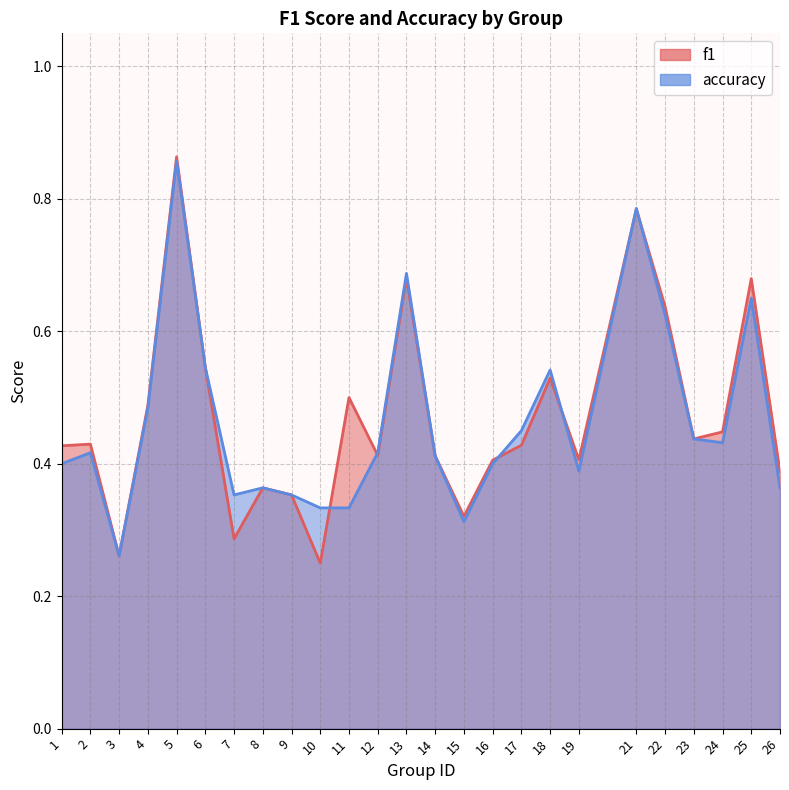

How many interior local peaks does the f1 series have?

8